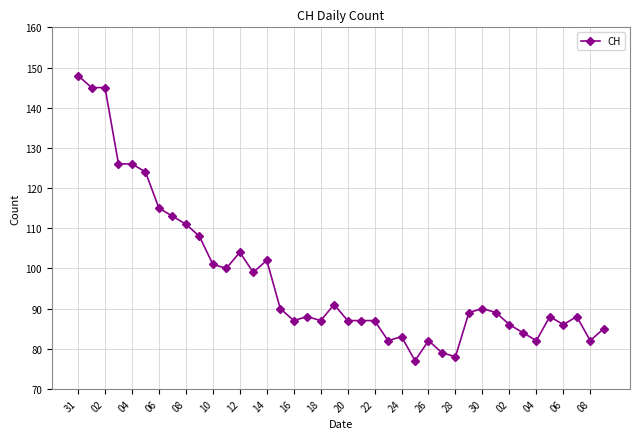

What is the greatest value displayed?

148